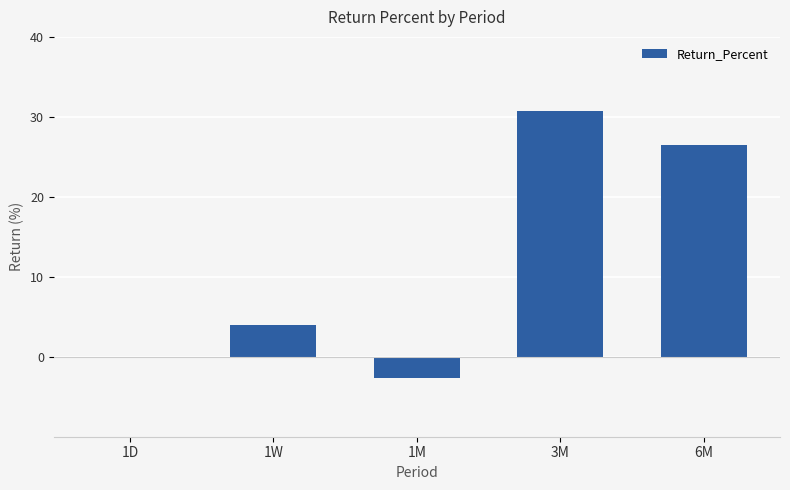

Reading left to right, transcribe all the data shown in this chart.

1D=0.0	1W=4.0	1M=-2.7	3M=30.7	6M=26.4